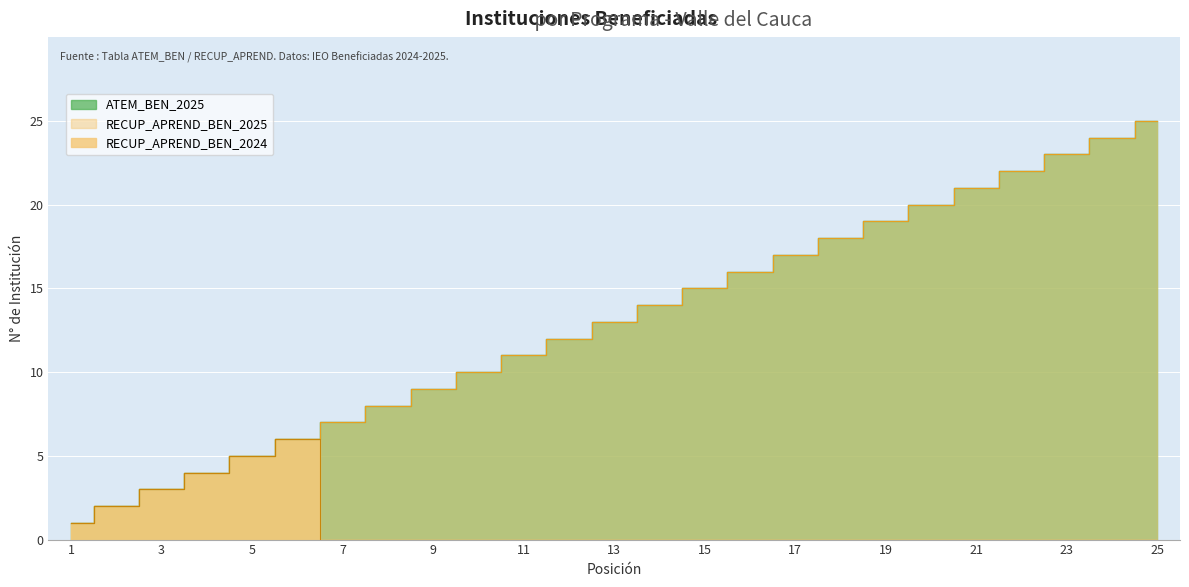

Reading left to right, what are all the values shown in this chart?

ATEM_BEN_2025: 1=1	2=2	3=3	4=4	5=5	6=6	7=7	8=8	9=9	10=10	11=11	12=12	13=13	14=14	15=15	16=16	17=17	18=18	19=19	20=20	21=21	22=22	23=23	24=24	25=25
RECUP_APREND_BEN_2024: 1=1	2=2	3=3	4=4	5=5	6=6	7=0	8=0	9=0	10=0	11=0	12=0	13=0	14=0	15=0	16=0	17=0	18=0	19=0	20=0	21=0	22=0	23=0	24=0	25=0
RECUP_APREND_BEN_2025: 1=1	2=2	3=3	4=4	5=5	6=6	7=7	8=8	9=9	10=10	11=11	12=12	13=13	14=14	15=15	16=16	17=17	18=18	19=19	20=20	21=21	22=22	23=23	24=24	25=25